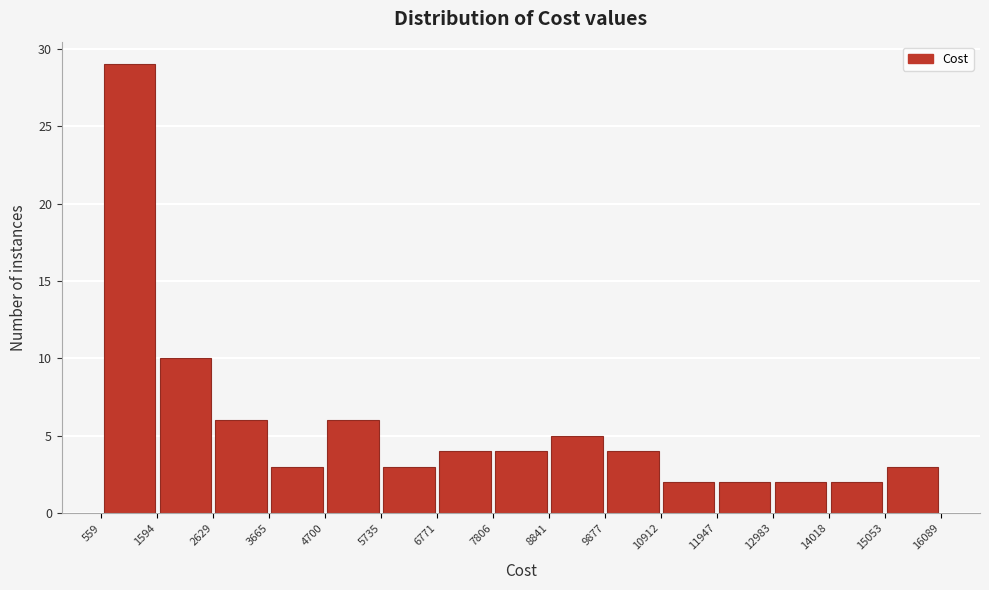

Reading left to right, transcribe this chart: for each bar, give the range it covers on the x-axis and its height. The values are not printed on the chart, so give them approximately, as read against the axis.

559 to 1594: 29
1594 to 2629: 10
2629 to 3665: 6
3665 to 4700: 3
4700 to 5735: 6
5735 to 6771: 3
6771 to 7806: 4
7806 to 8841: 4
8841 to 9877: 5
9877 to 10912: 4
10912 to 11947: 2
11947 to 12983: 2
12983 to 14018: 2
14018 to 15053: 2
15053 to 16089: 3